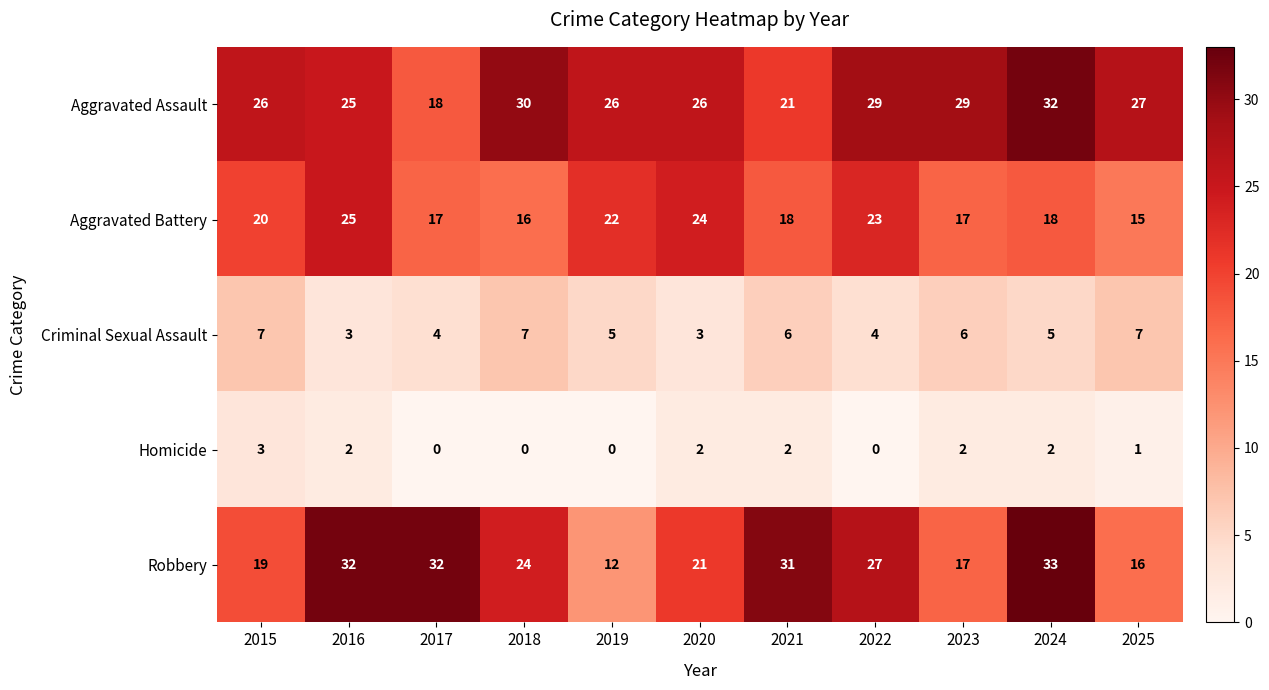

What is the average value of the Aggravated Assault series?

26